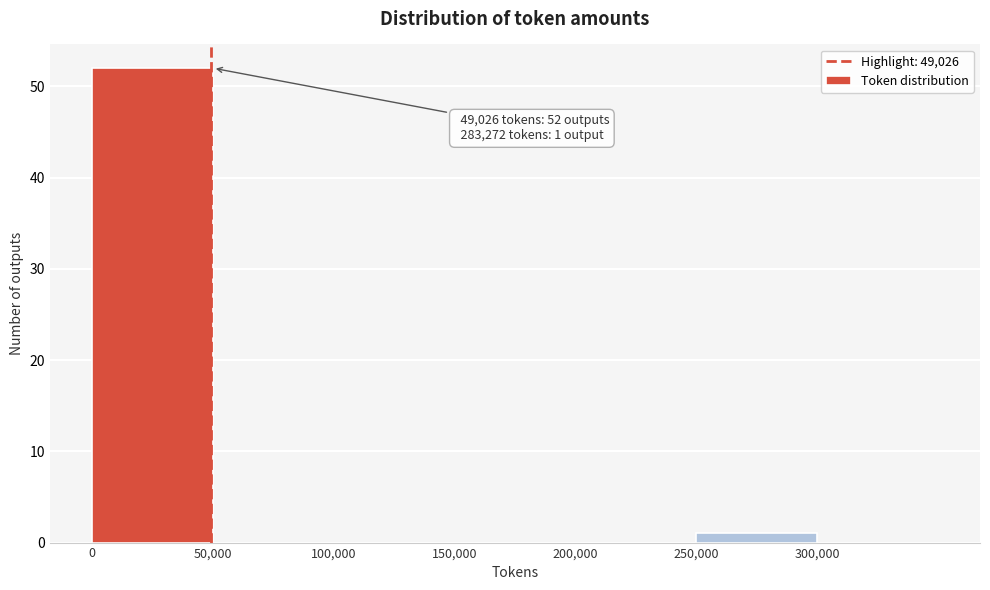

Which range on the x-axis has the tallest bar?

0 to 50000